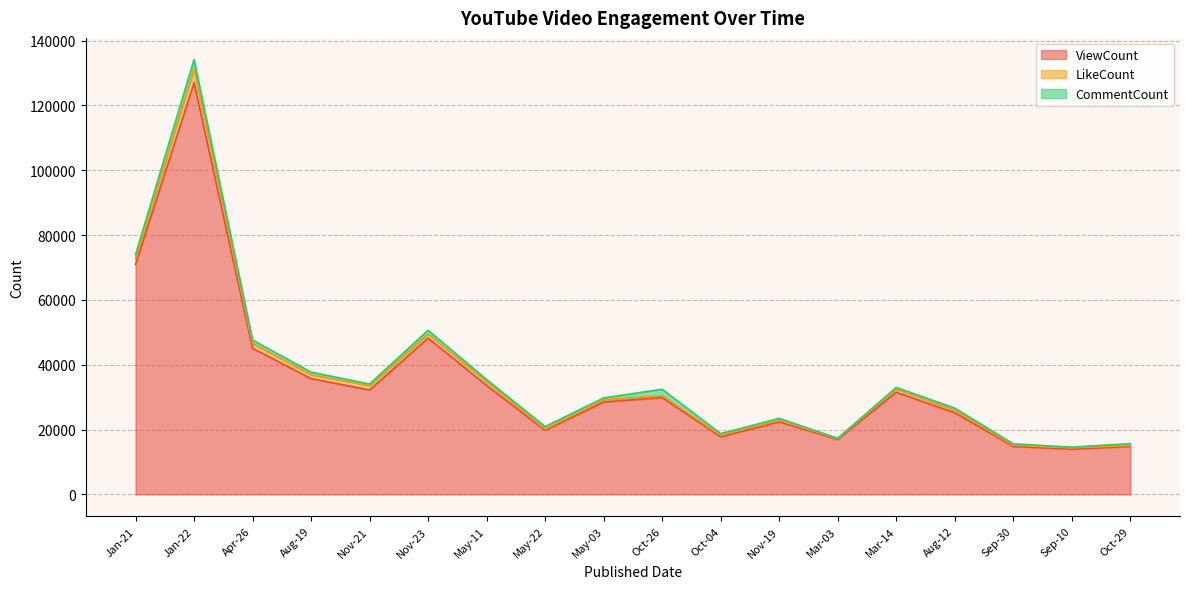

At which label is LikeCount closest to 2261?

Jan-21